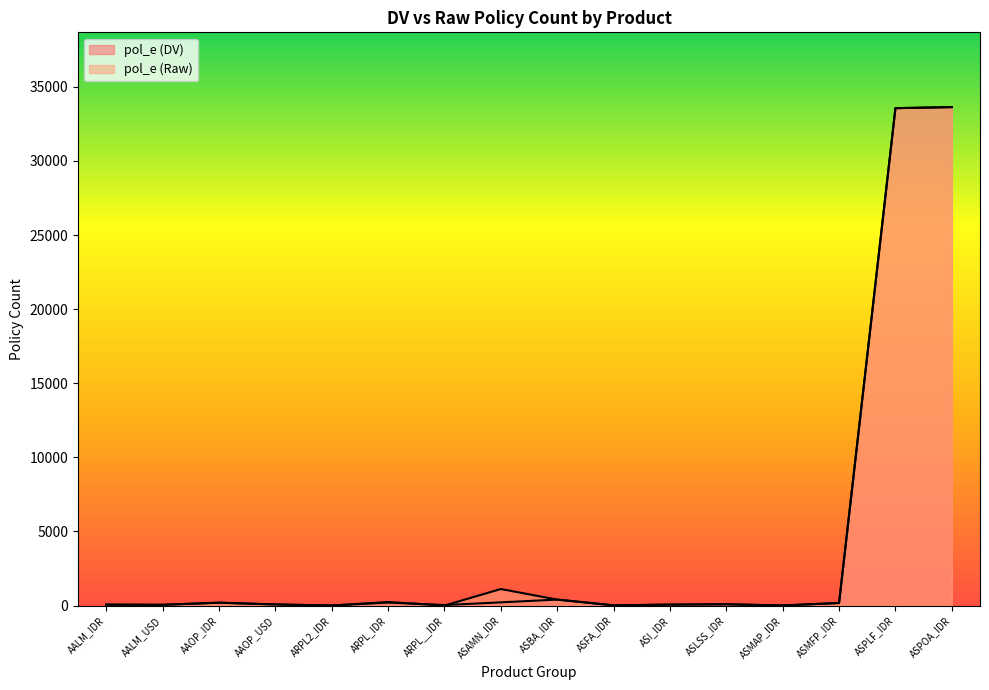

The pol_e (DV) series shows 303 at ARPL_IDR. True or false?

False